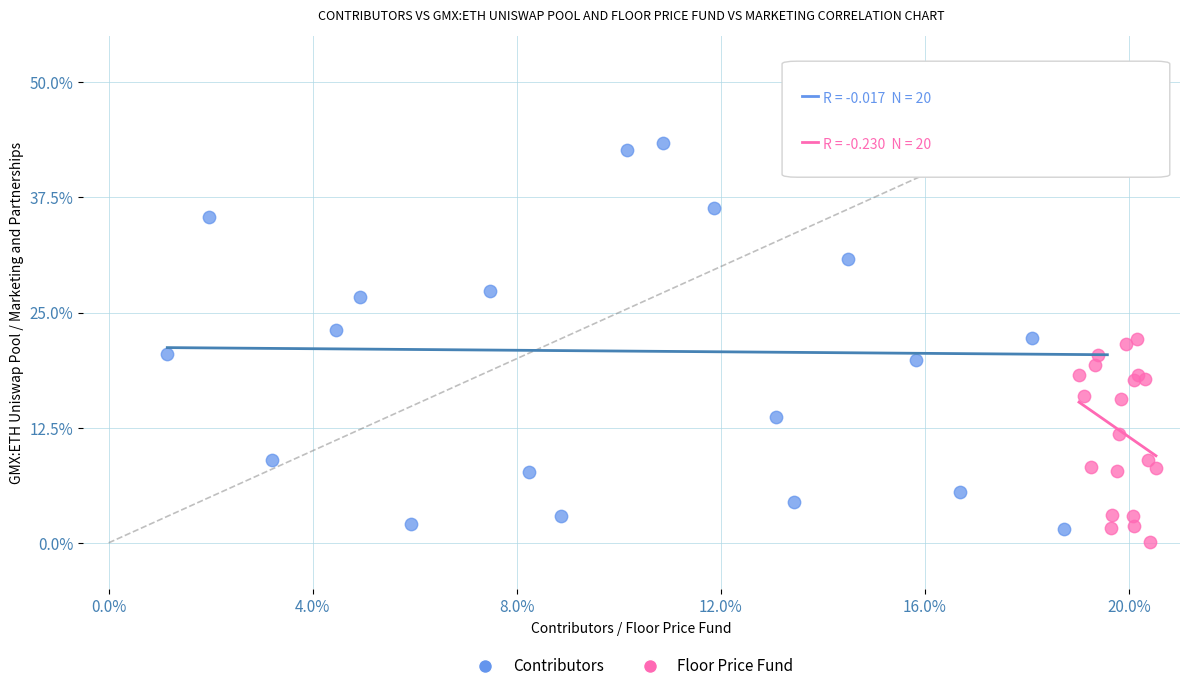

Which series has the widest spread of Y values?

Contributors